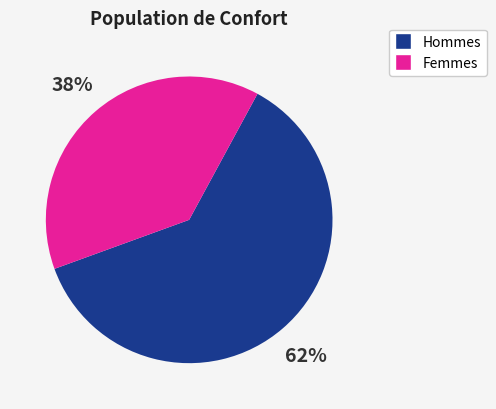

To the nearest percent, what is the average slice percentage?

50%